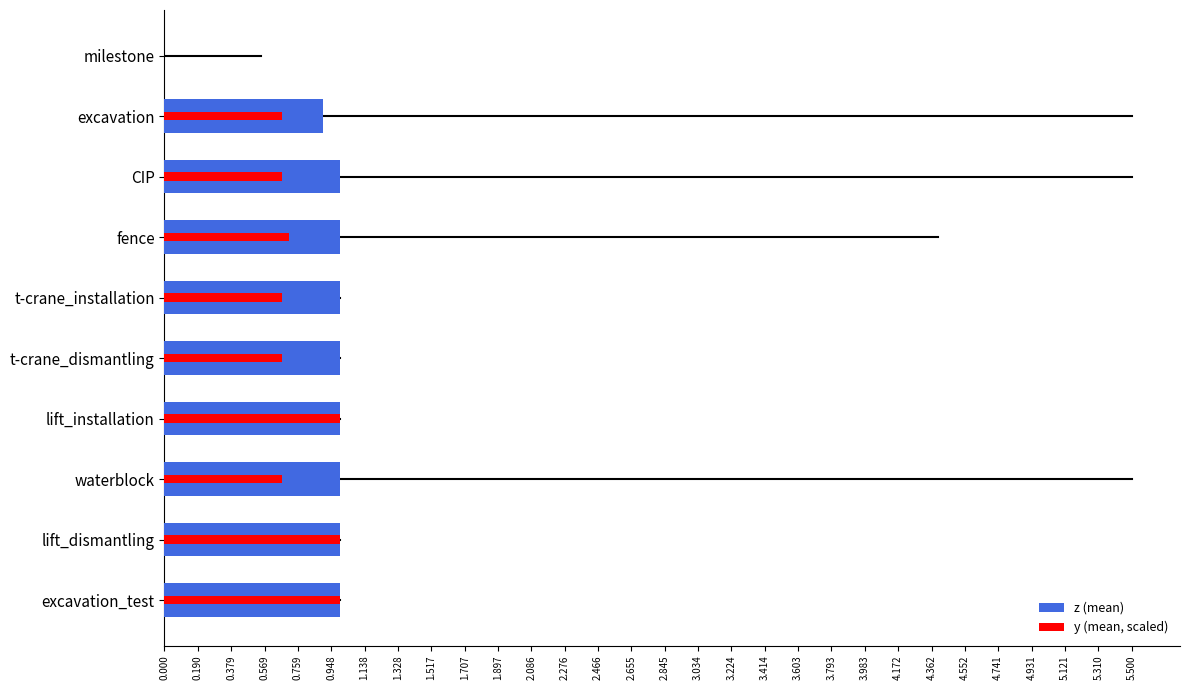

Are the bars horizontal?

Yes